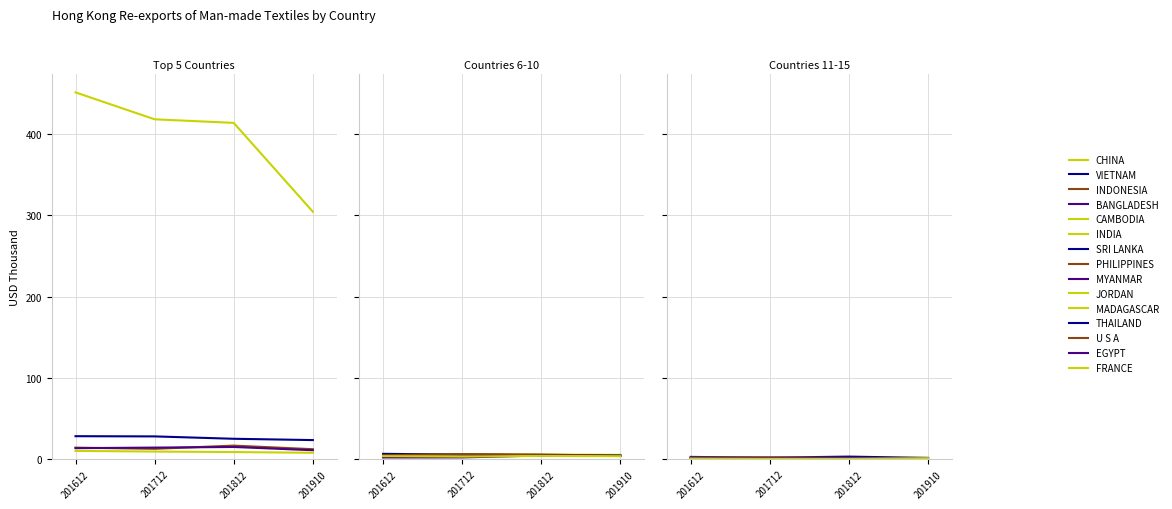

Between which two adjacent categories do 201812 and 201910 first intersect?

JORDAN and MADAGASCAR